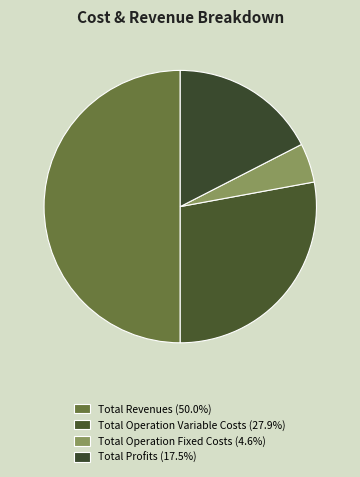

How many segments does this pie chart have?

4